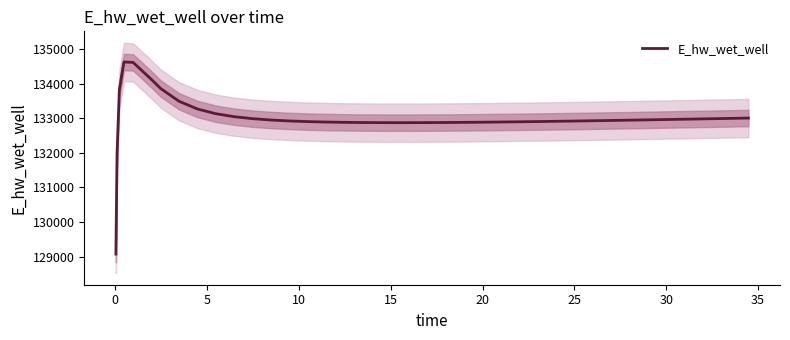

What is the highest value of the E_hw_wet_well series?

134628.6